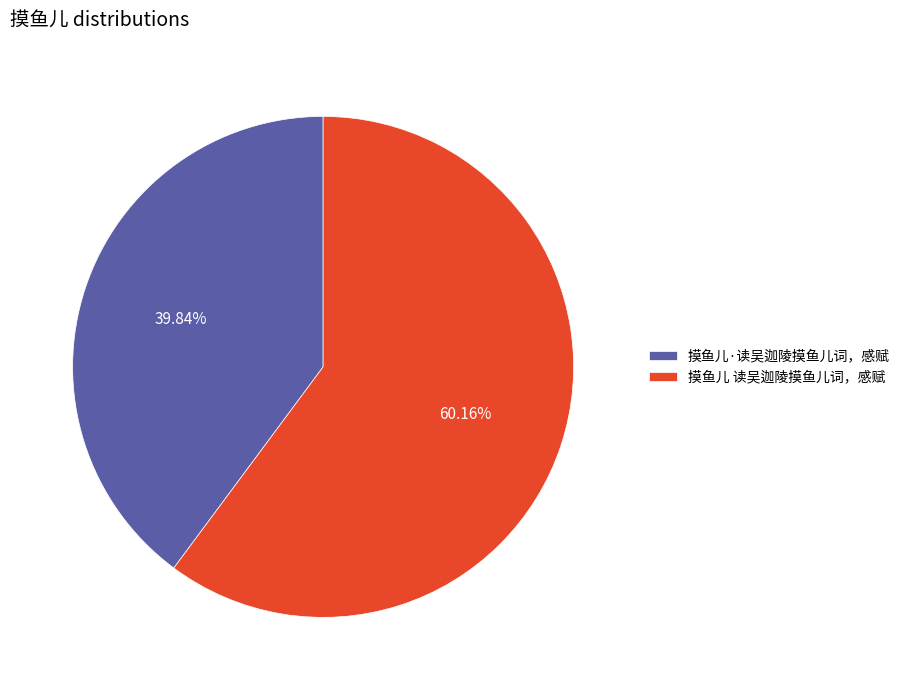

To the nearest percent, what is the average slice percentage?

50%